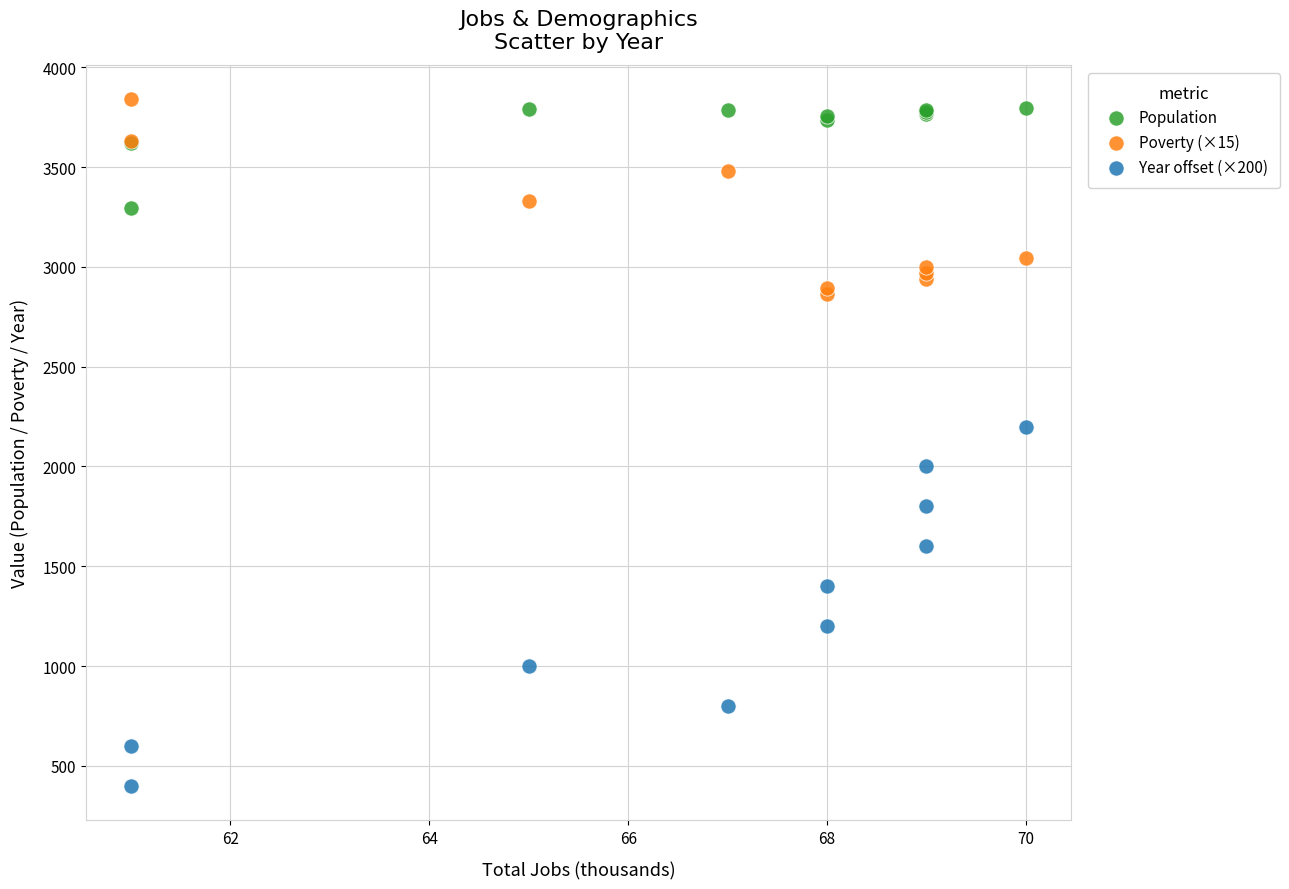

Which series has the widest spread of Y values?

Year offset (×200)